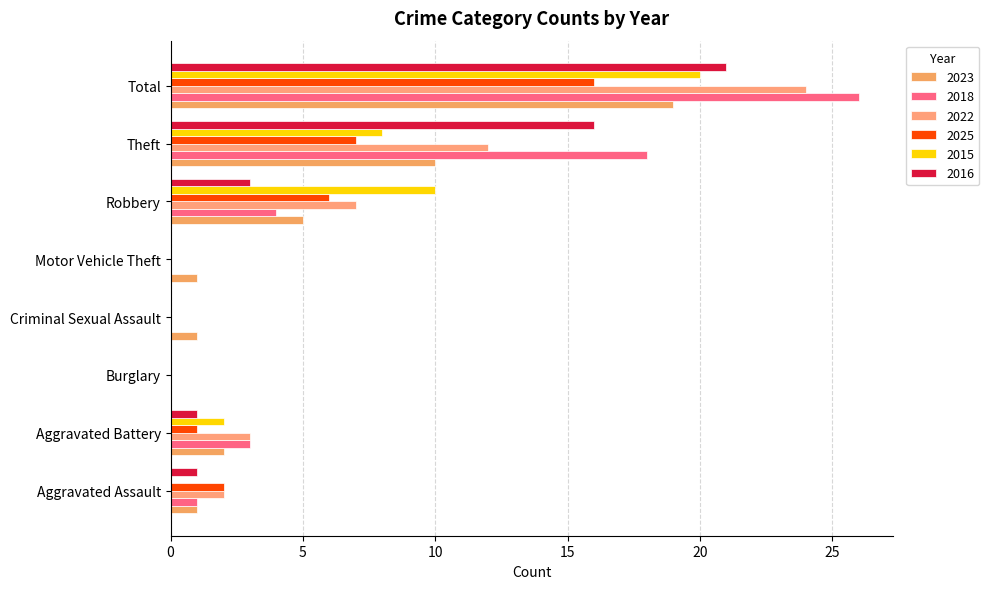

What is the sum of the 2022 values at Motor Vehicle Theft and Theft?

12